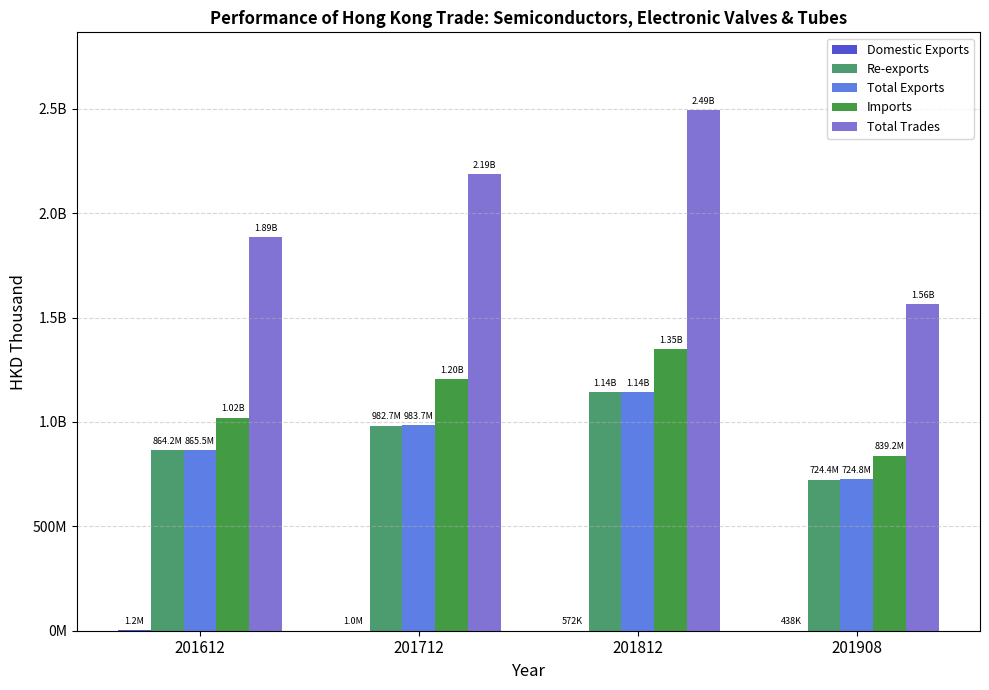

The Total Trades series shows 542113493.9 at 201612. True or false?

False